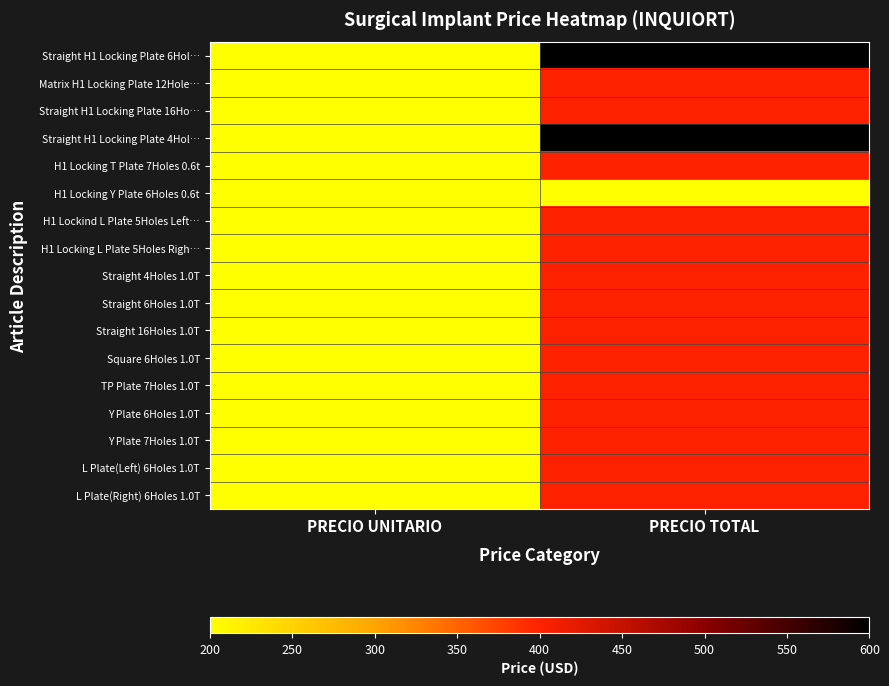

At how many categories does at least one series exceed 243?

1